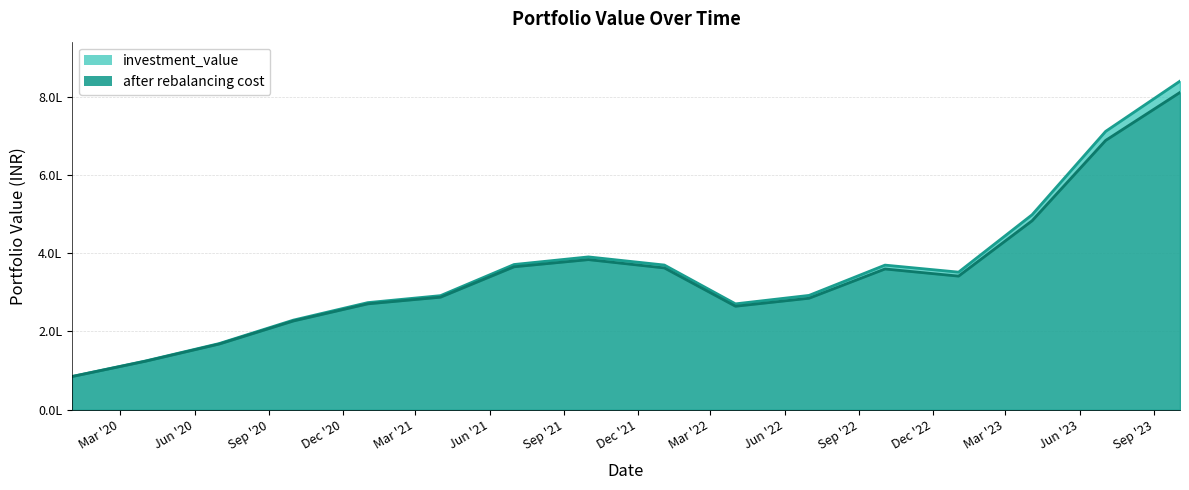

In investment_value, how many points are lower than both neighbors (excluding endpoints)?

2